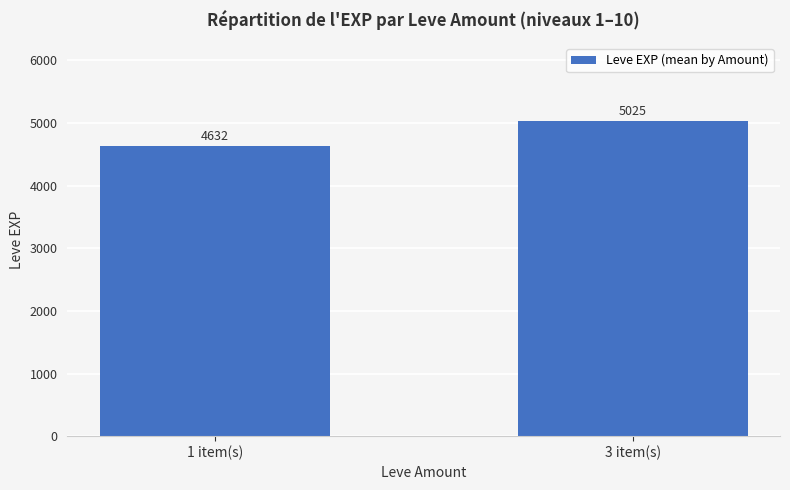

The chart shows a value of 2893.1 at 1 item(s). True or false?

False